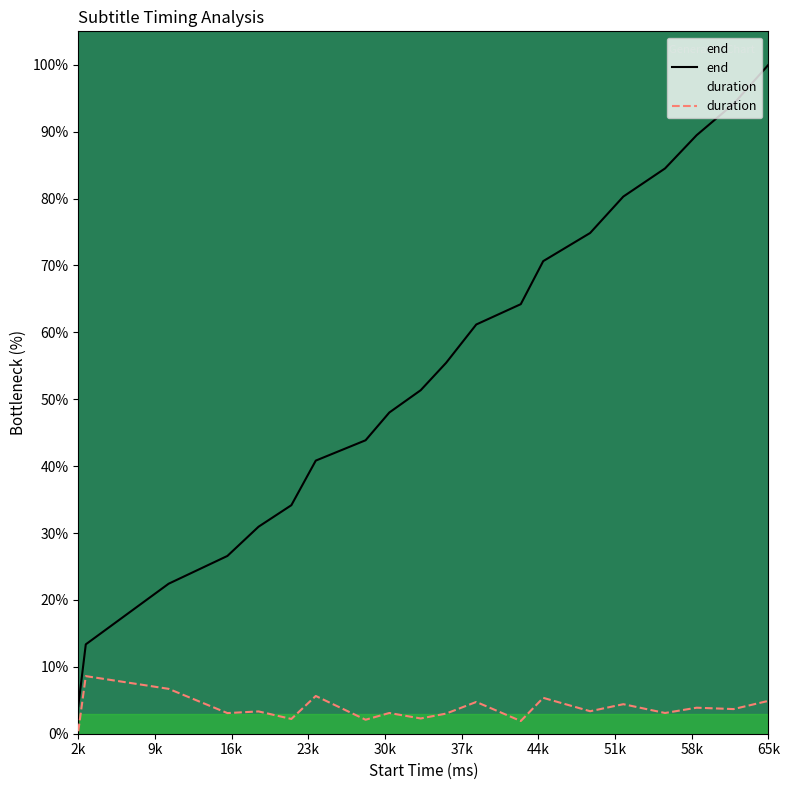

How many categories are shown in the chart?

20